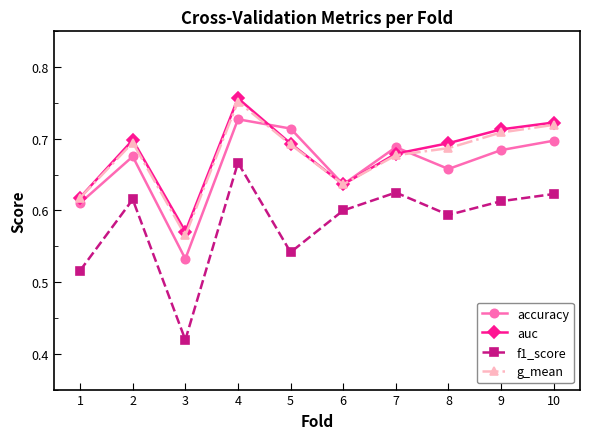

How many interior local peaks does the g_mean series have?

2